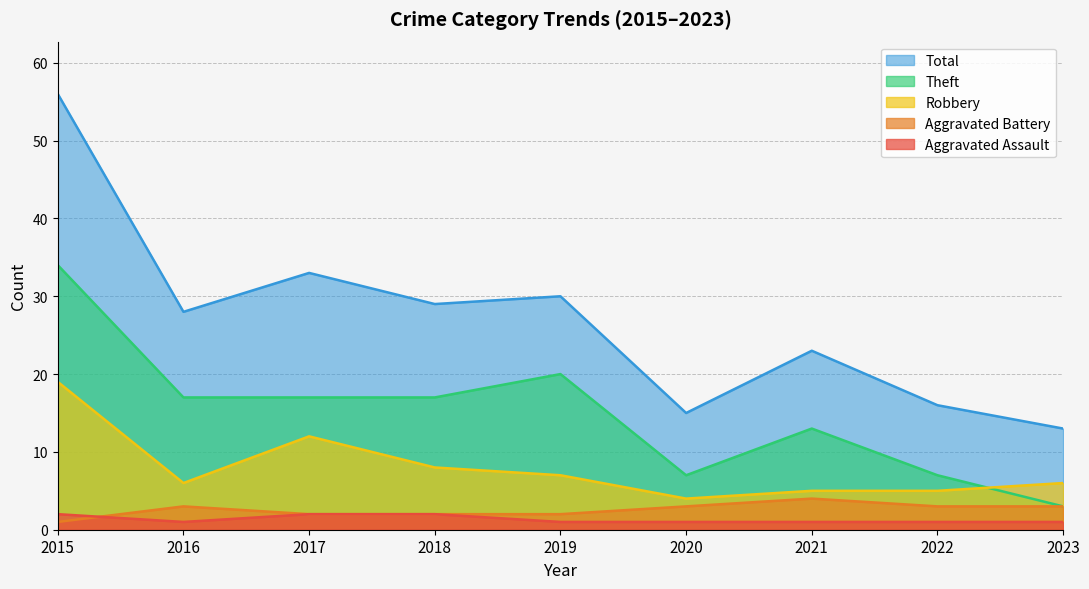

Reading left to right, extract all data points from this chart.

Aggravated Assault: 2015=2	2016=1	2017=2	2018=2	2019=1	2020=1	2021=1	2022=1	2023=1
Aggravated Battery: 2015=1	2016=3	2017=2	2018=2	2019=2	2020=3	2021=4	2022=3	2023=3
Robbery: 2015=19	2016=6	2017=12	2018=8	2019=7	2020=4	2021=5	2022=5	2023=6
Theft: 2015=34	2016=17	2017=17	2018=17	2019=20	2020=7	2021=13	2022=7	2023=3
Total: 2015=56	2016=28	2017=33	2018=29	2019=30	2020=15	2021=23	2022=16	2023=13